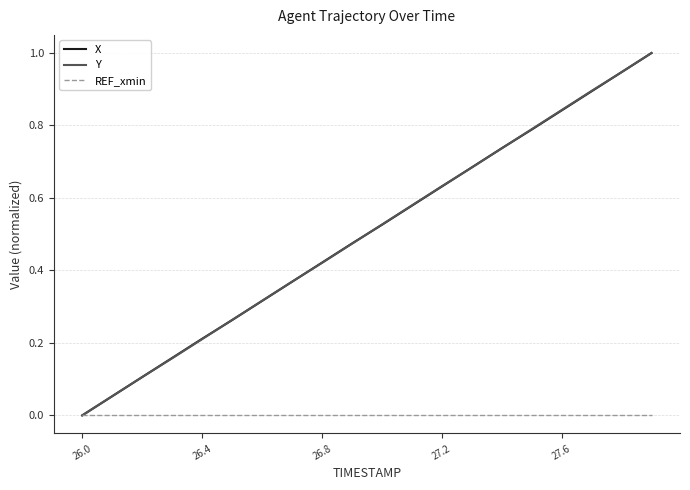

What is the highest value of the Y series?

1.0